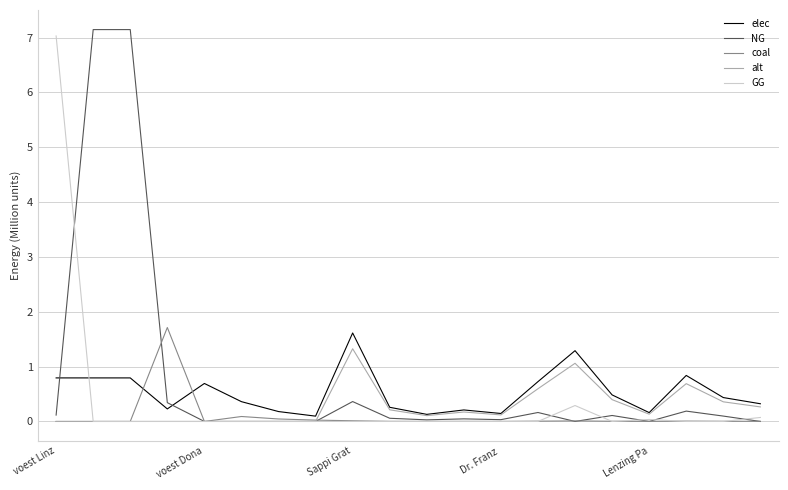

Which series has the largest range (max minus min)?

NG